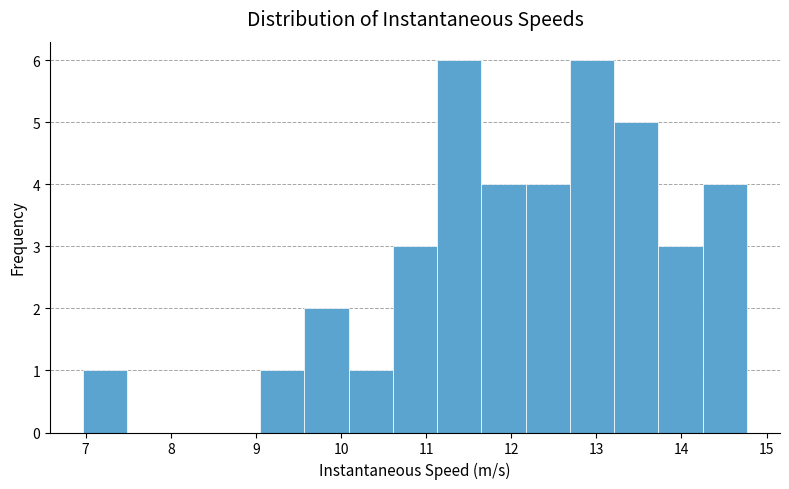

Reading left to right, transcribe this chart: for each bar, give the range it covers on the x-axis and its height. Neither the bar edges nor the heights are printed on the chart, so give them approximately, as read against the axes.

7.0 to 7.5: 1
7.5 to 8.0: 0
8.0 to 8.5: 0
8.5 to 9.1: 0
9.1 to 9.6: 1
9.6 to 10.1: 2
10.1 to 10.6: 1
10.6 to 11.1: 3
11.1 to 11.6: 6
11.6 to 12.2: 4
12.2 to 12.7: 4
12.7 to 13.2: 6
13.2 to 13.7: 5
13.7 to 14.2: 3
14.2 to 14.8: 4